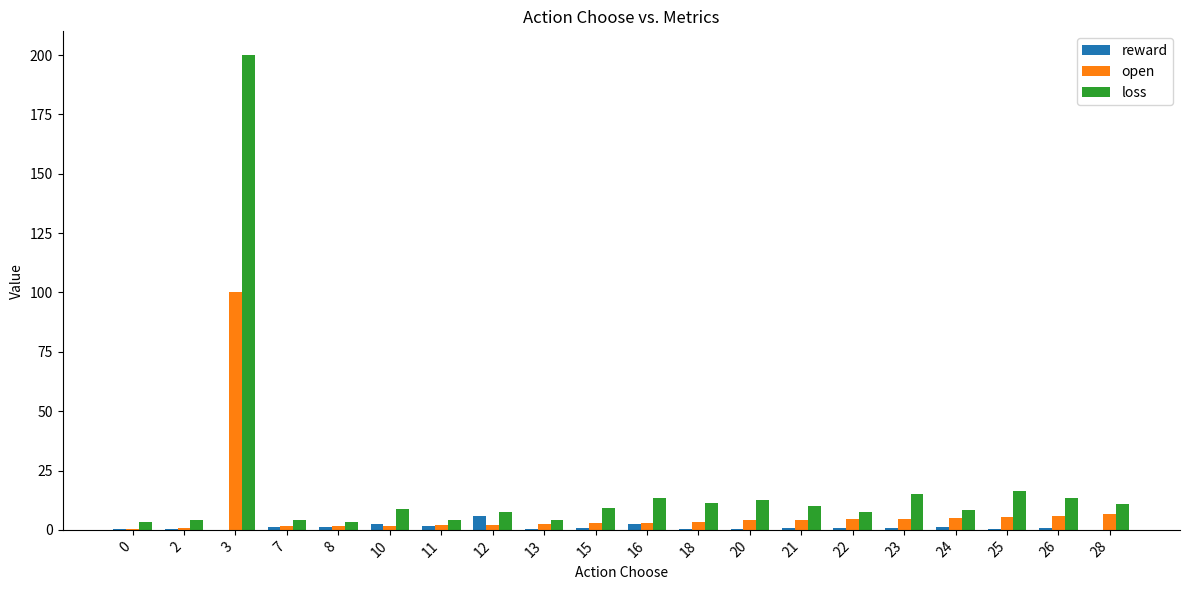

Which series has the largest total across all categories?

loss